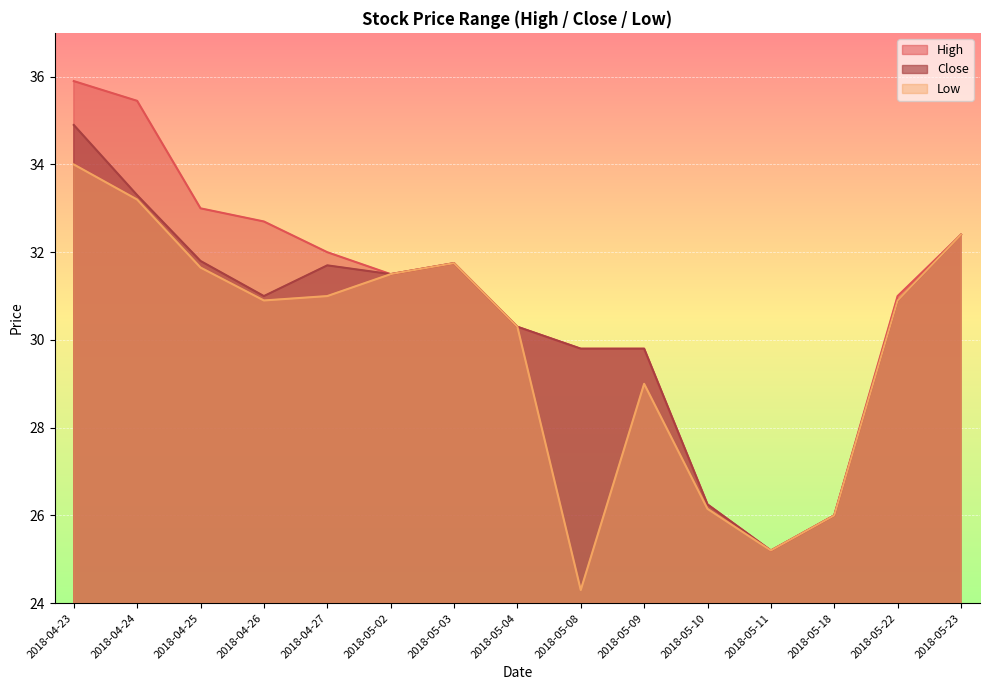

The value of Low at 2018-04-26 is 30.9. True or false?

True